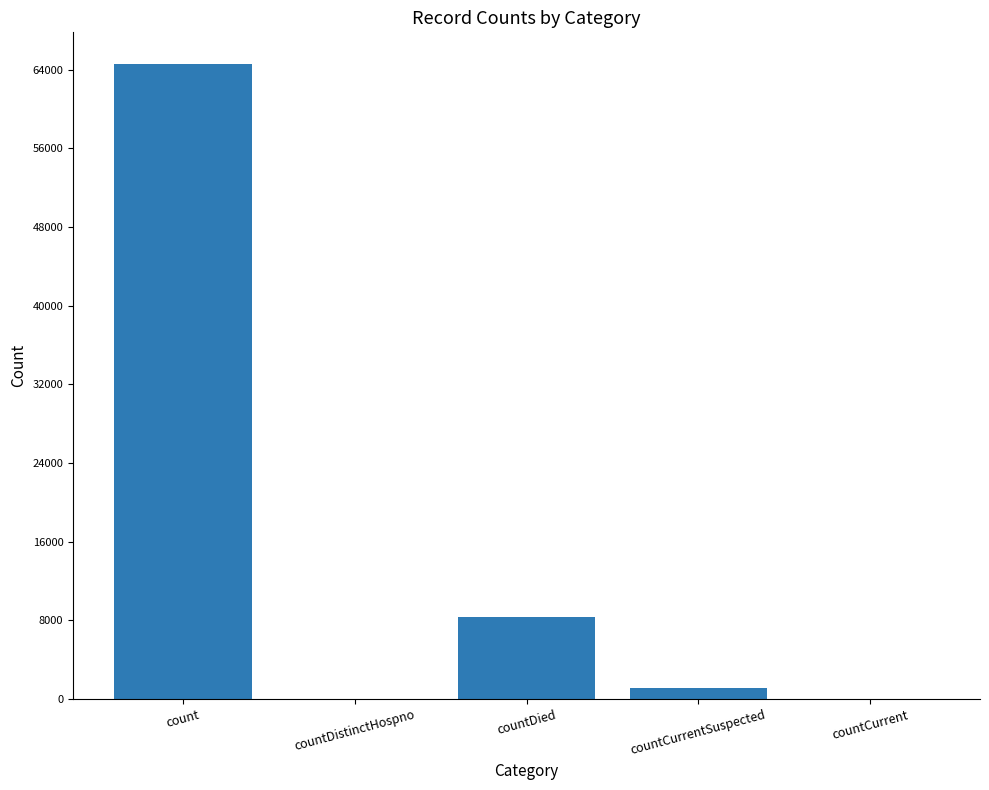

What is the difference between the values at countCurrentSuspected and countDied?

7218